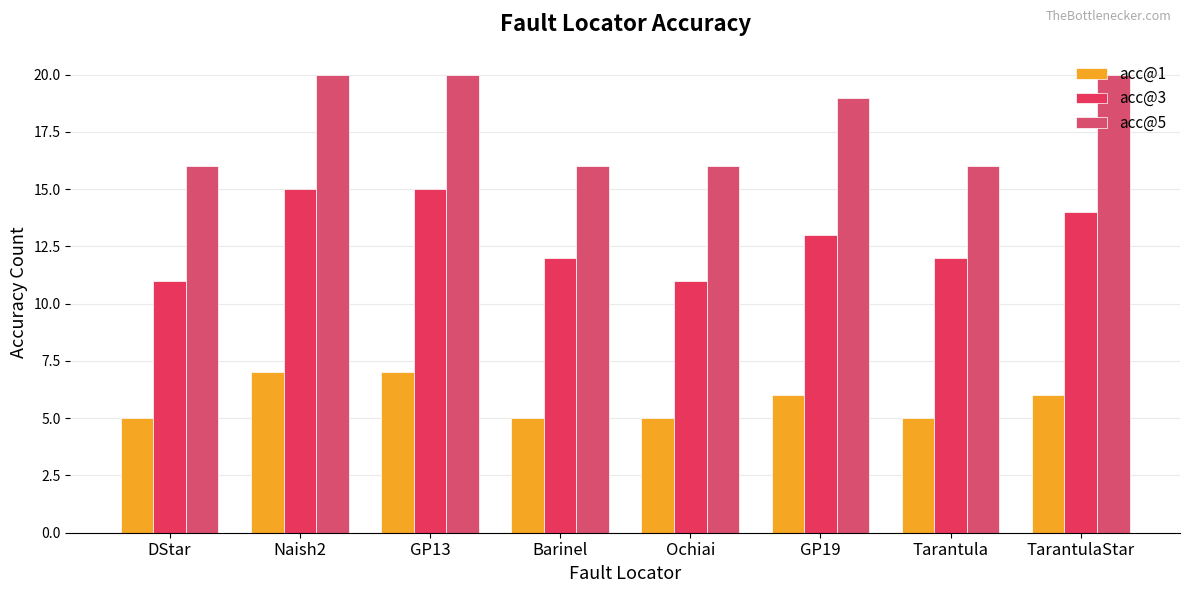

List the series in order of their overall mean, highest first.

acc@5, acc@3, acc@1